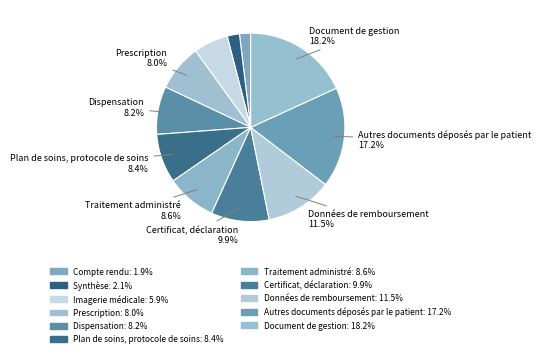

Which slice is the smallest?

Compte rendu